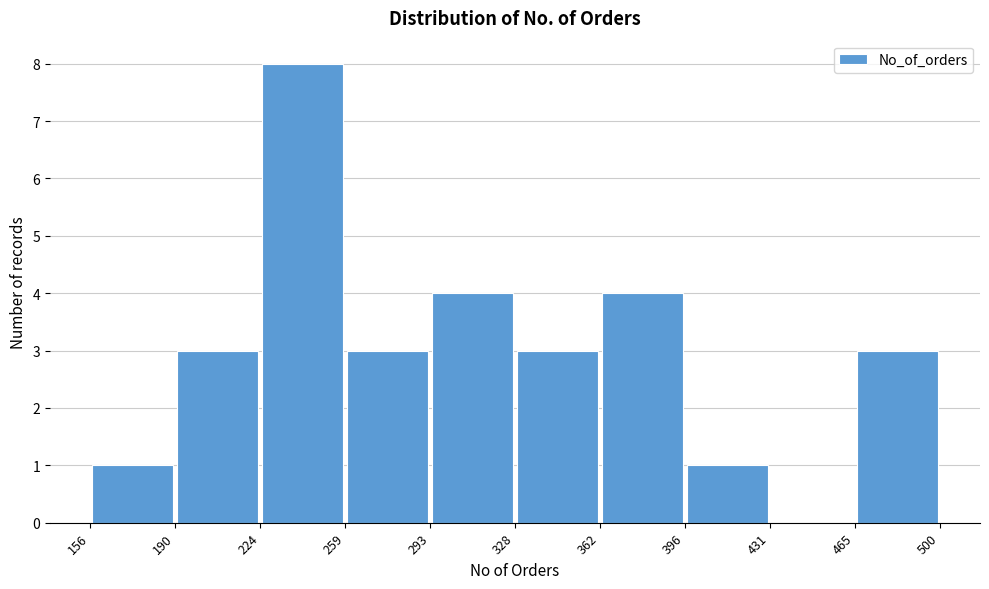

Reading left to right, transcribe this chart: for each bar, give the range it covers on the x-axis and its height. The values are not printed on the chart, so give them approximately, as read against the axis.

156 to 190: 1
190 to 224: 3
224 to 259: 8
259 to 293: 3
293 to 328: 4
328 to 362: 3
362 to 396: 4
396 to 431: 1
431 to 465: 0
465 to 500: 3